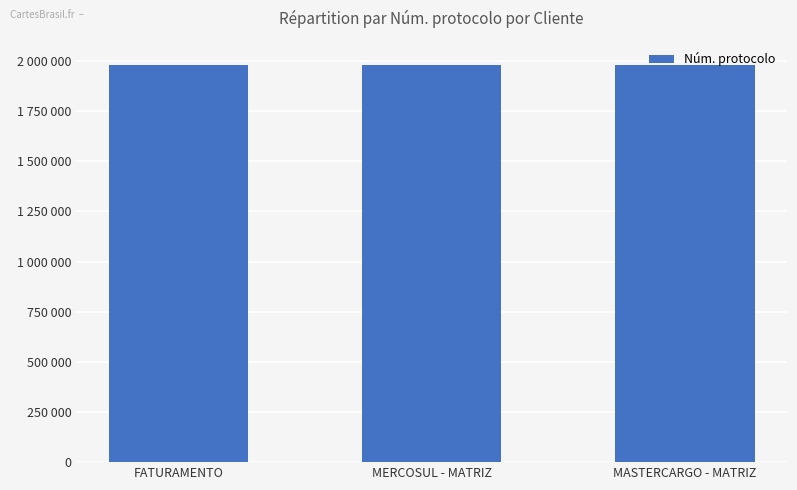

Are the bars horizontal?

No